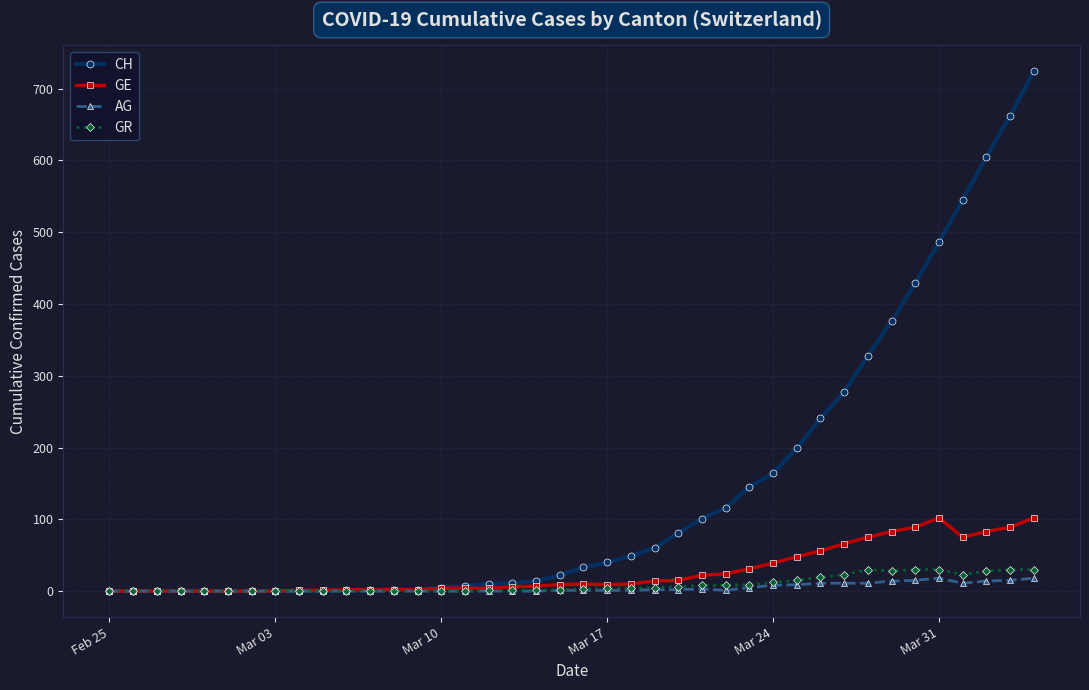

What is the highest value of the GE series?

102